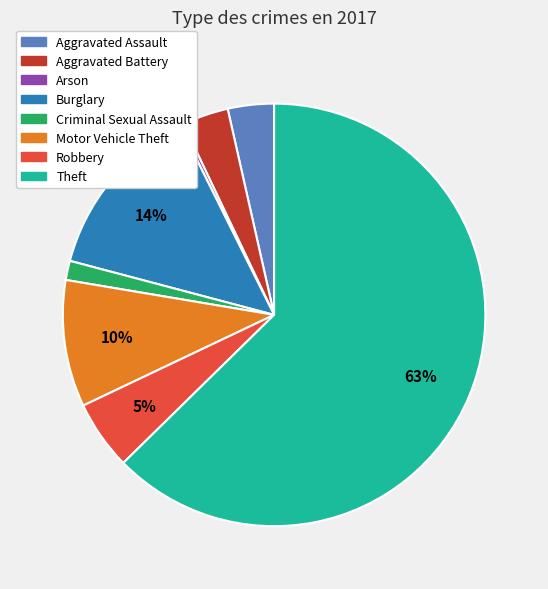

Is there any slice that represents more than half of the pie?

Yes